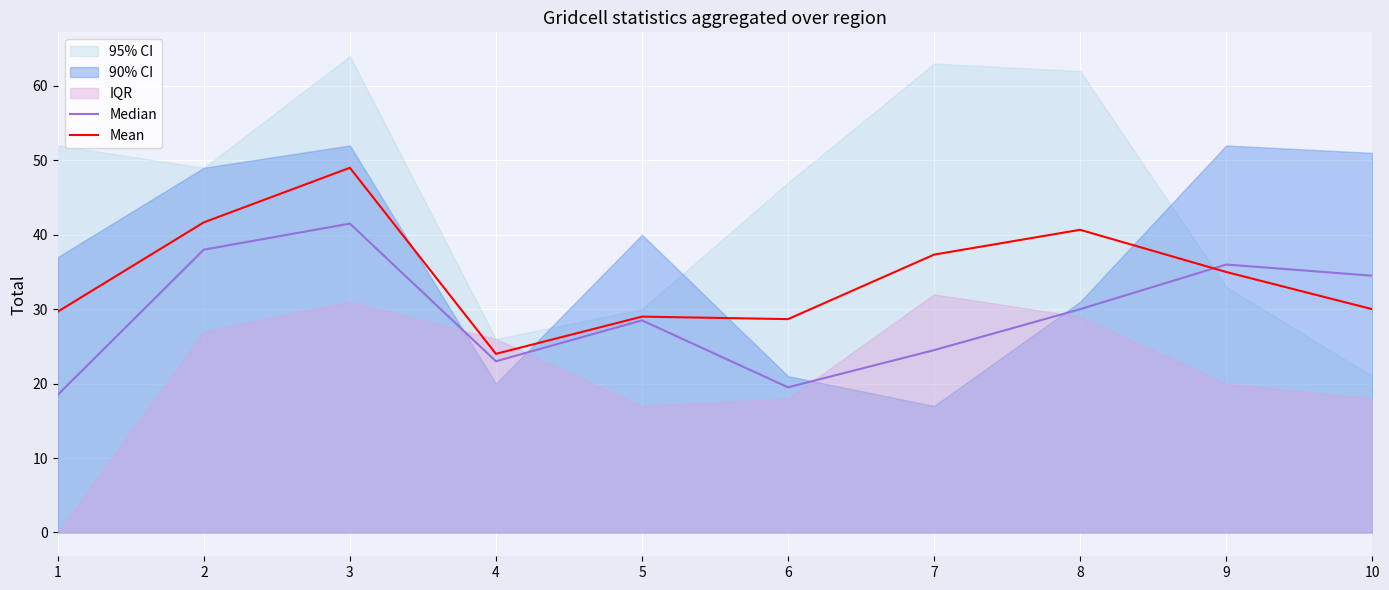

Which series changed the most between 3 and 5?

Mean